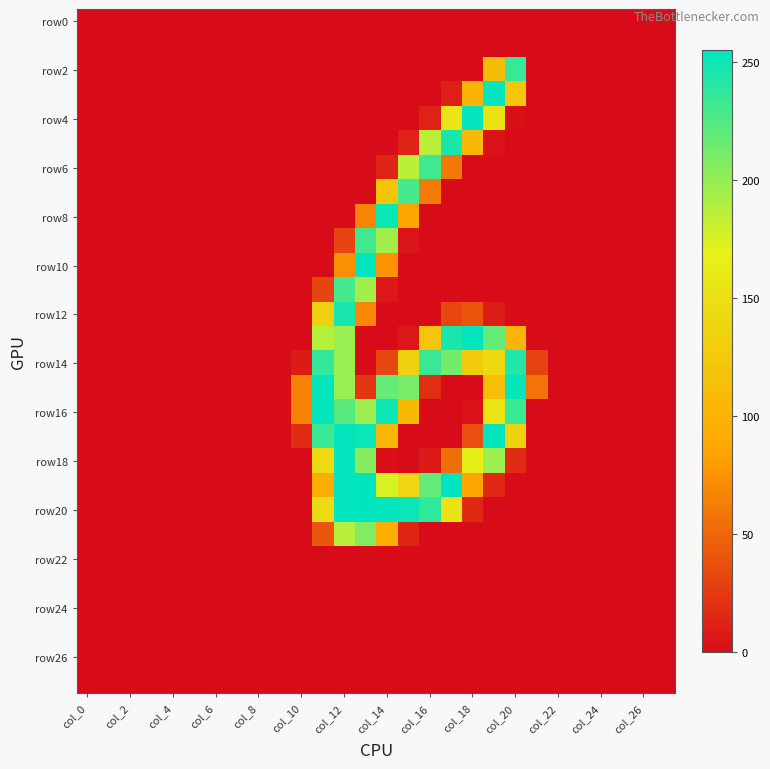

Count the number of data series in this chart.

28